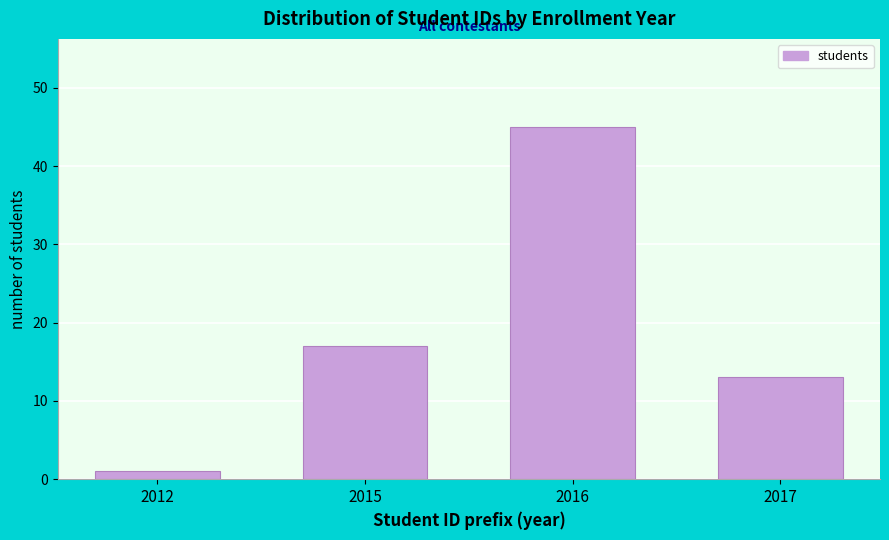

Reading left to right, extract all data points from this chart.

2012=1	2015=17	2016=45	2017=13